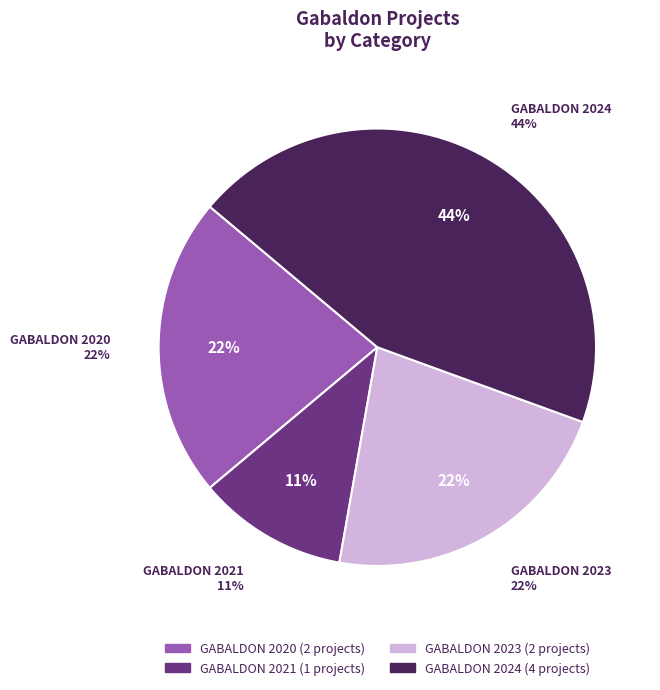

Rank the categories by value from lowest to highest.

GABALDON 2021, GABALDON 2020, GABALDON 2023, GABALDON 2024